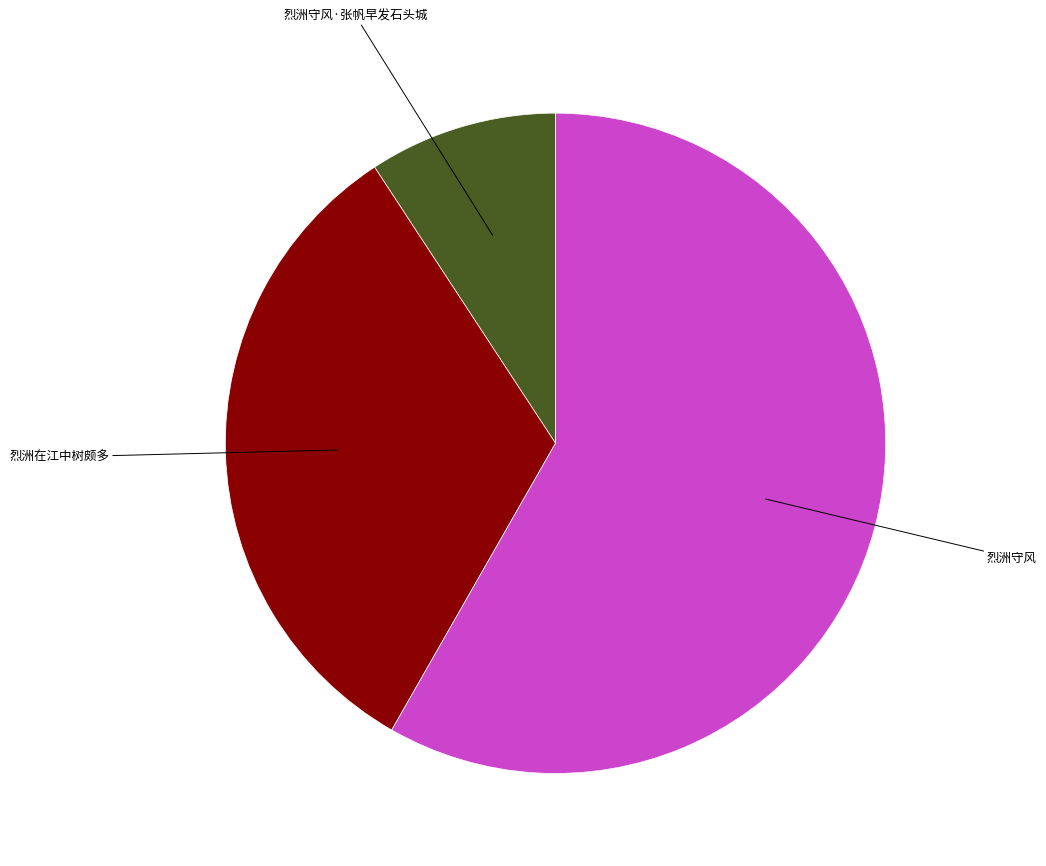

What is the ratio of the value at 烈洲在江中树颇多 to the value at 烈洲守风?

0.6